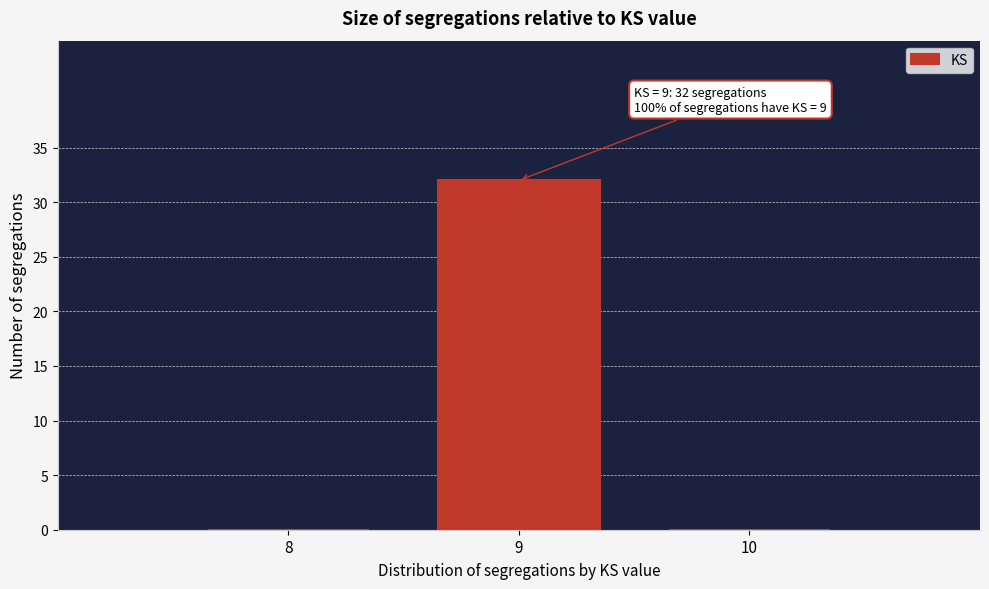

Over which range of the x-axis is the bar tallest?

8.5 to 9.5